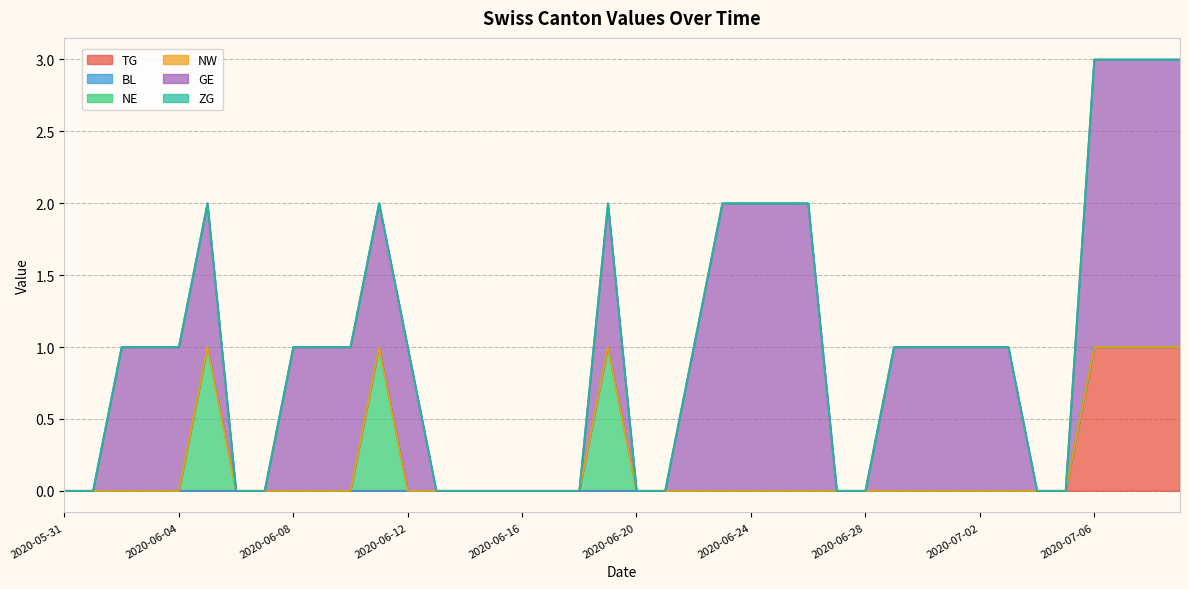

Where is BL nearest to the value 0?

2020-05-31